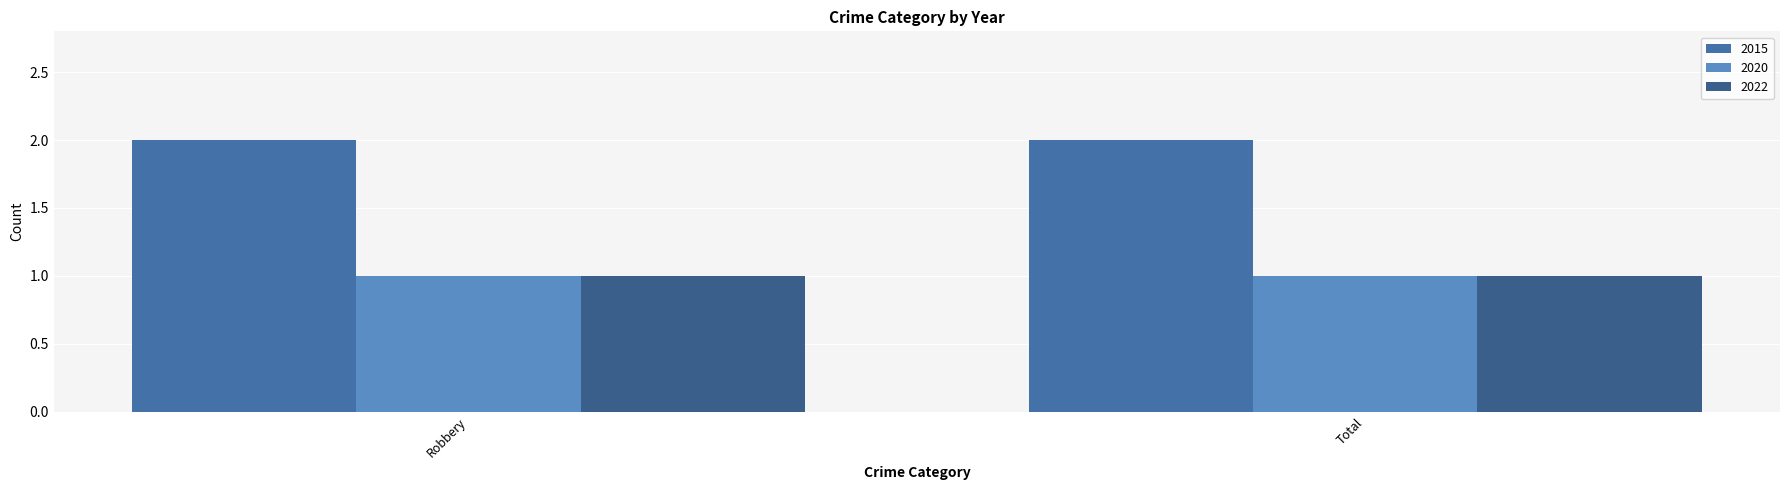

What is the sum of the 2020 values at Robbery and Total?

2